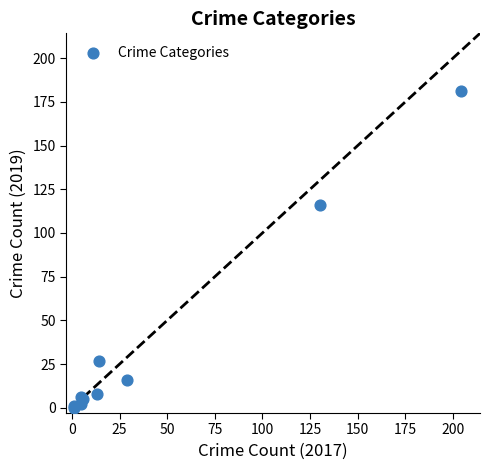

What Y value in the scatter plot is closest to 90?

116